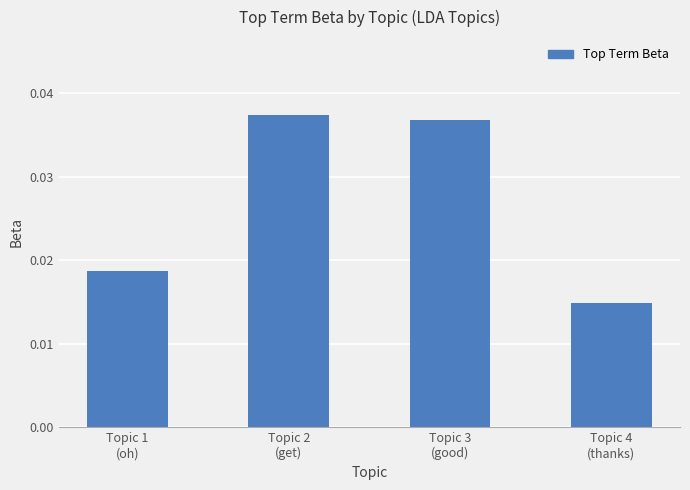

Count the values in the range 0 to 1.

4